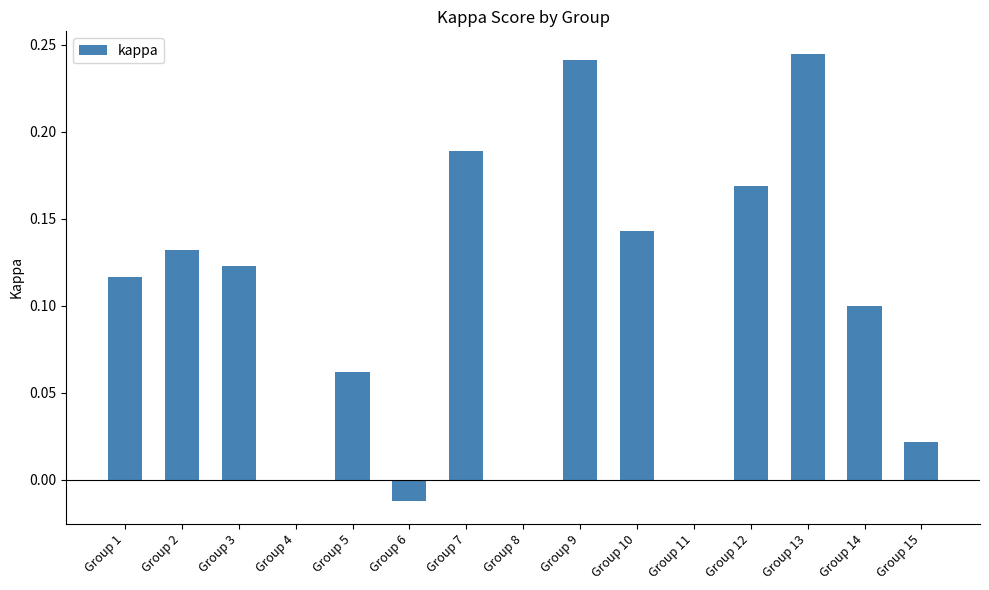

What is the change in value from Group 4 to Group 5?

+0.1